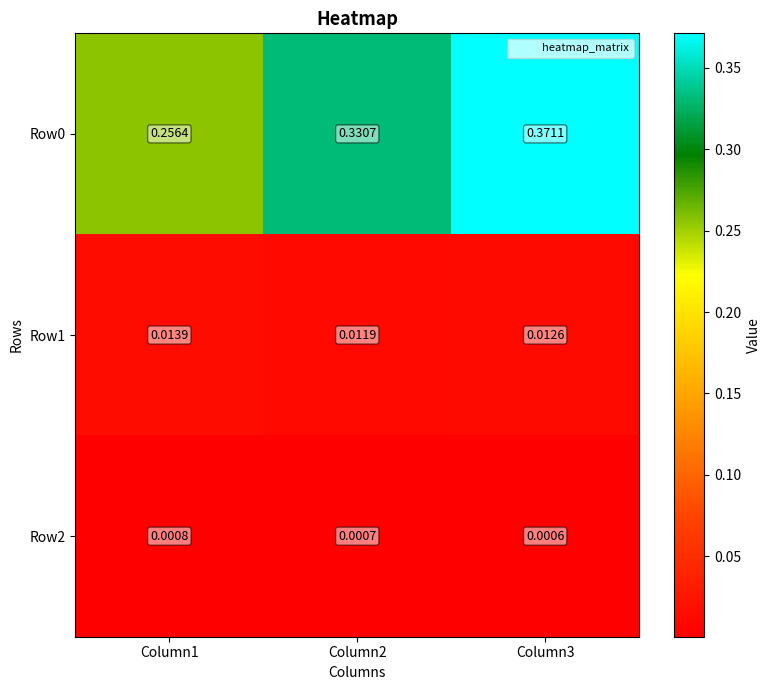

How many series are shown in this chart?

3